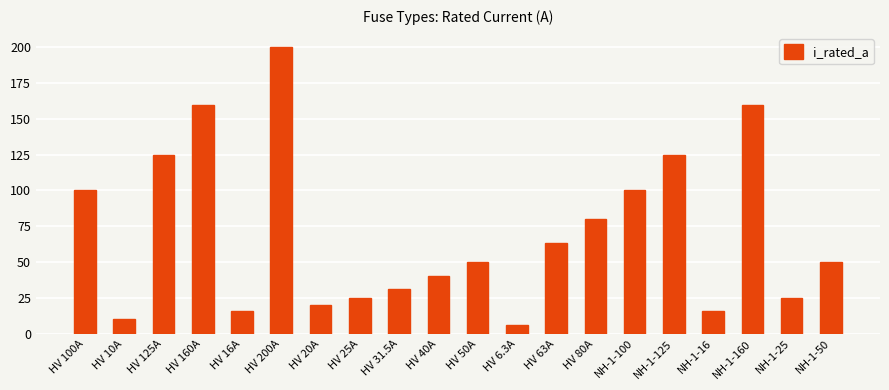

What is the minimum value shown in the chart?

6.3